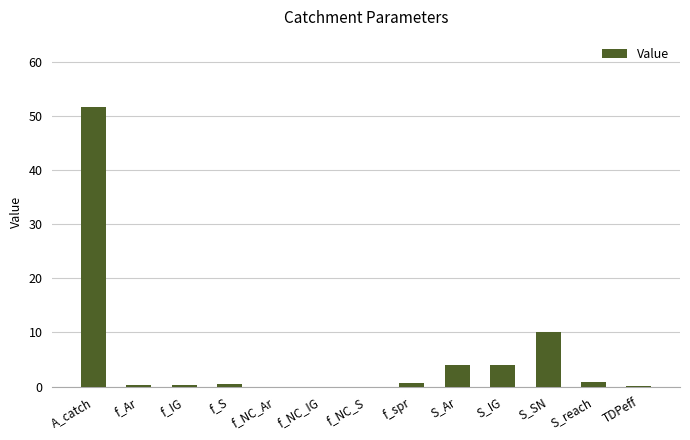

What is the sum of the values at S_IG and S_SN?

14.0